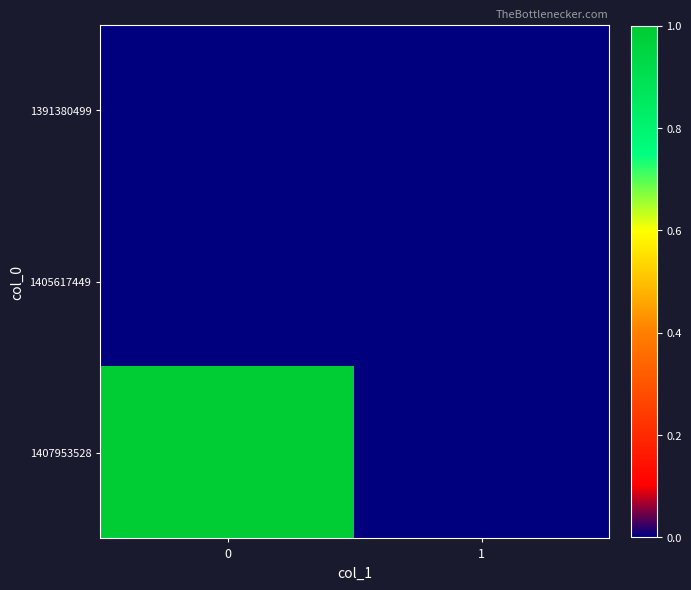

Reading left to right, what are all the values shown in this chart?

1391380499: 0=0	1=0
1405617449: 0=0	1=0
1407953528: 0=1	1=0